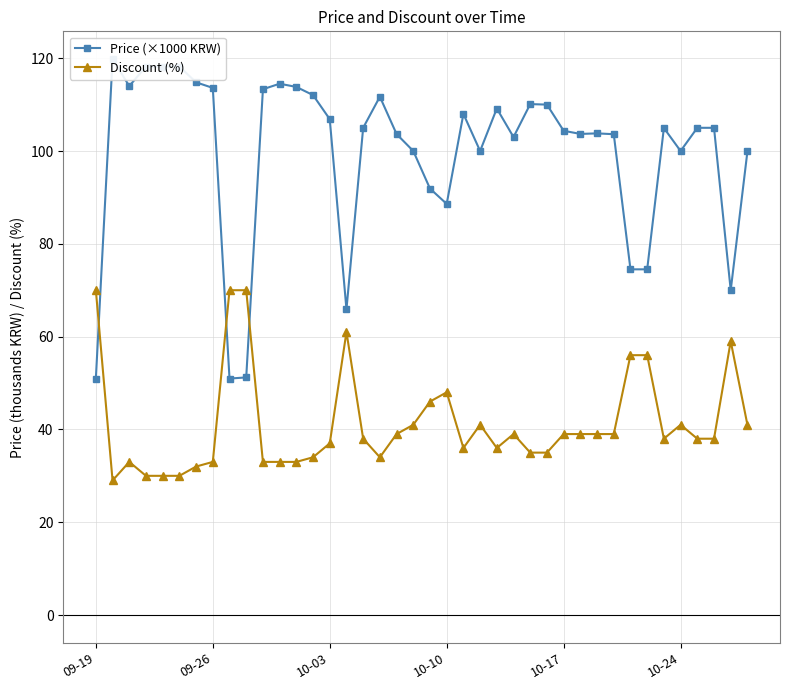

What is the maximum value for Discount (%)?

70